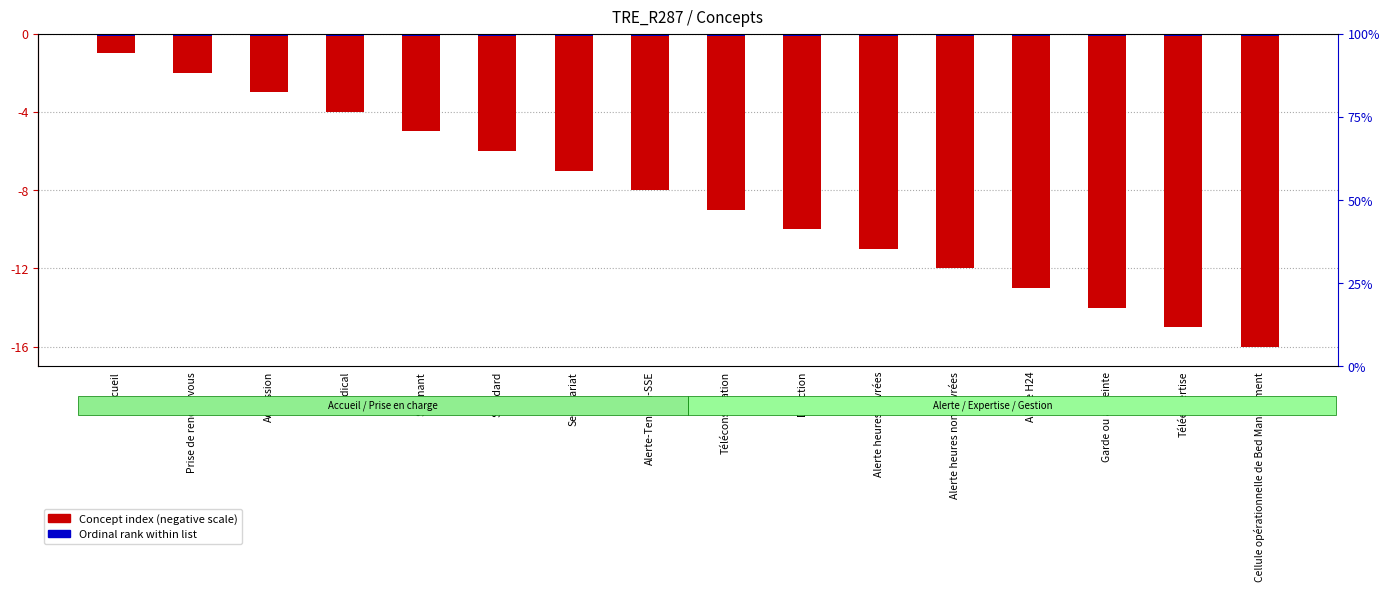

What is the difference between the highest and lowest values at Direction?

9.8